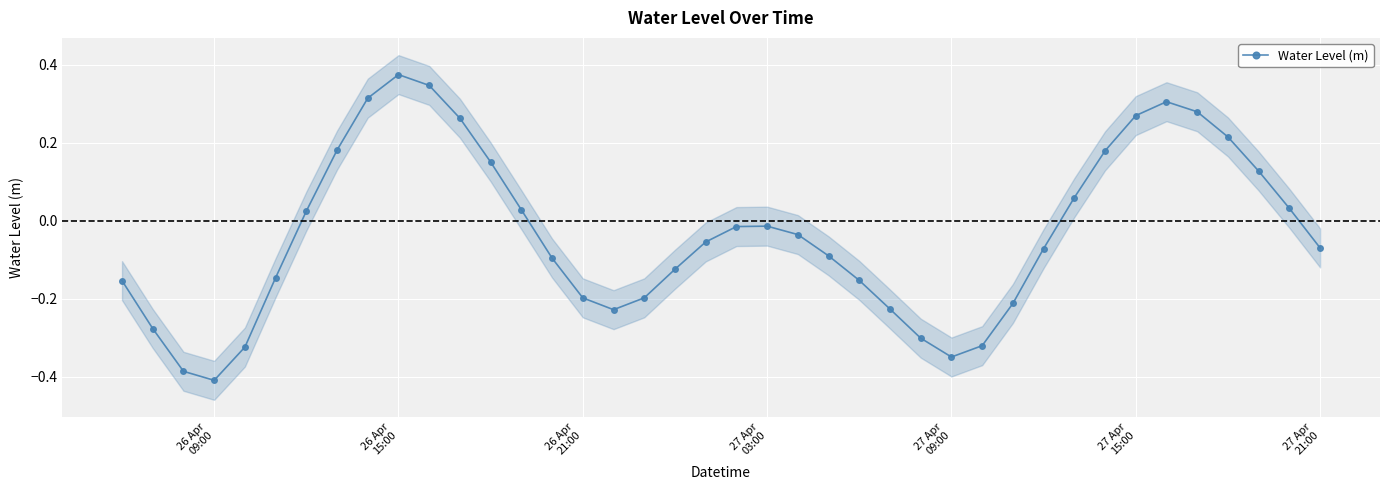

How many interior local peaks does the Water Level (m) series have?

3